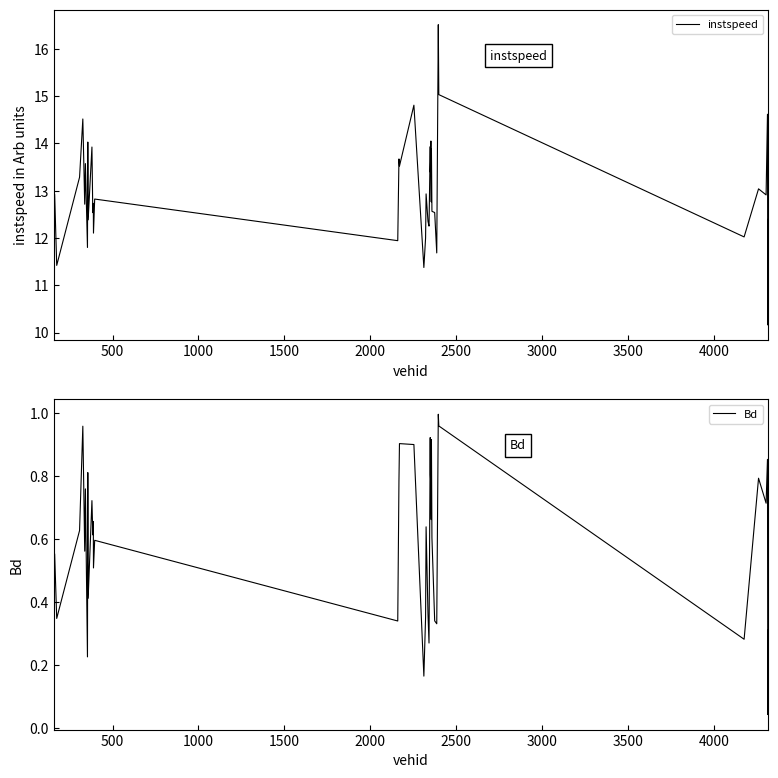

What are all the series names shown in the legend?

instspeed, Bd